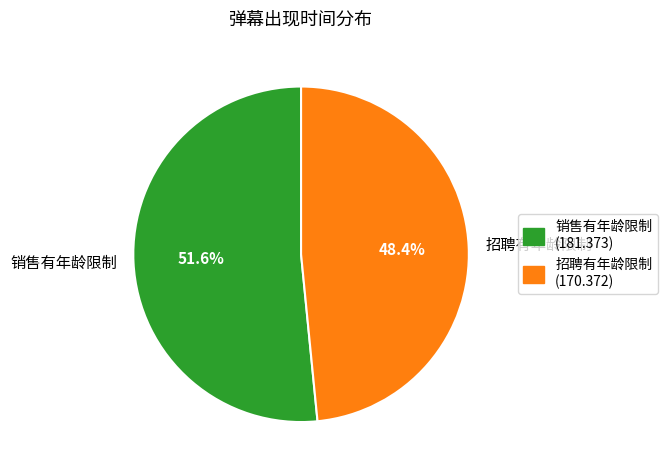

Which category has the smallest portion of the pie?

招聘有年龄限制